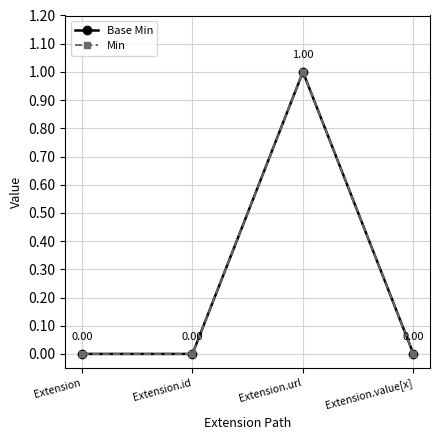

At which category is the sum across all series the highest?

Extension.url